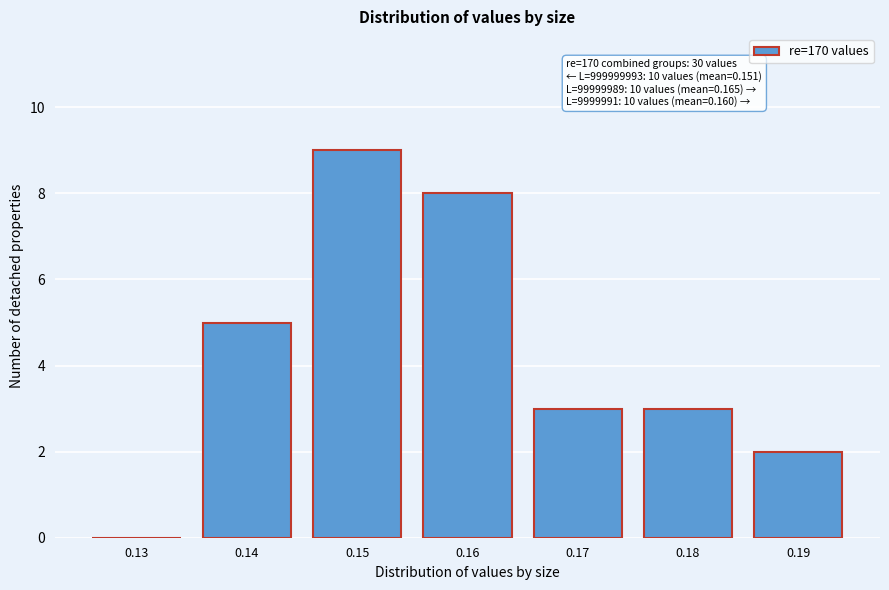

Reading left to right, list all the values displayed in this chart.

0.13=0	0.14=5	0.15=9	0.16=8	0.17=3	0.18=3	0.19=2